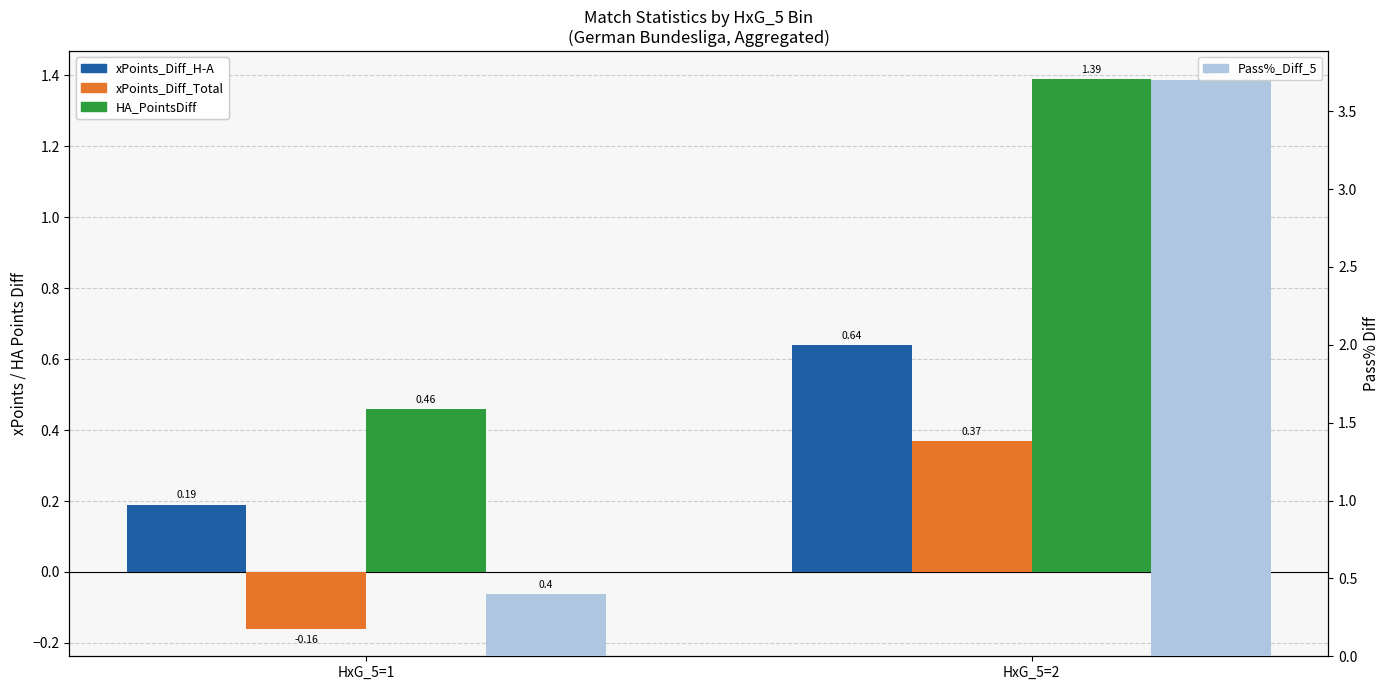

What value does the Pass%_Diff_5 series have at HxG_5=2?

3.7